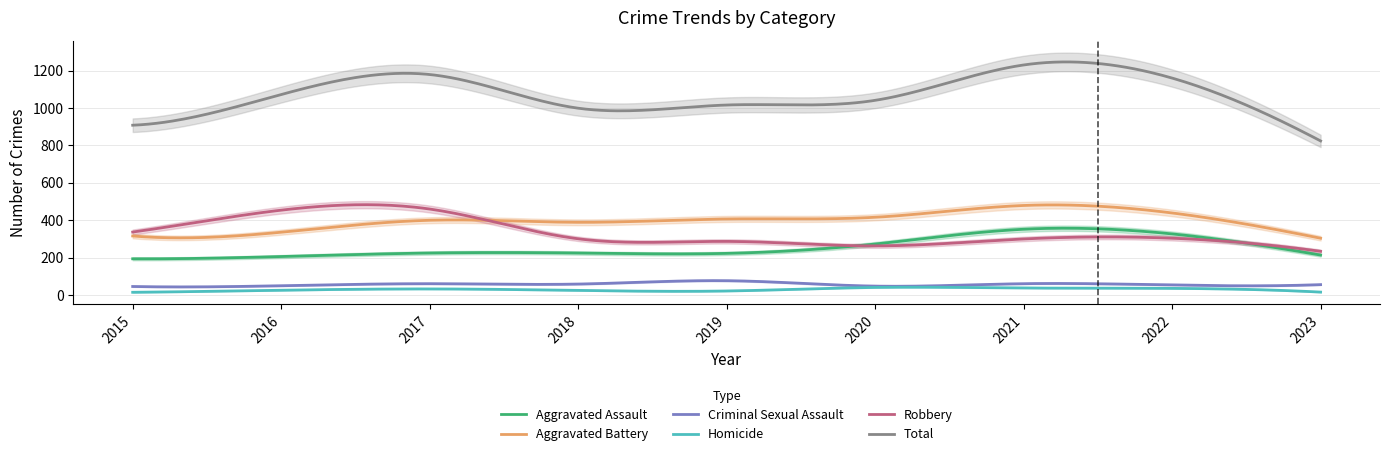

True or false: Aggravated Assault has a value of 225 at 2017.

True